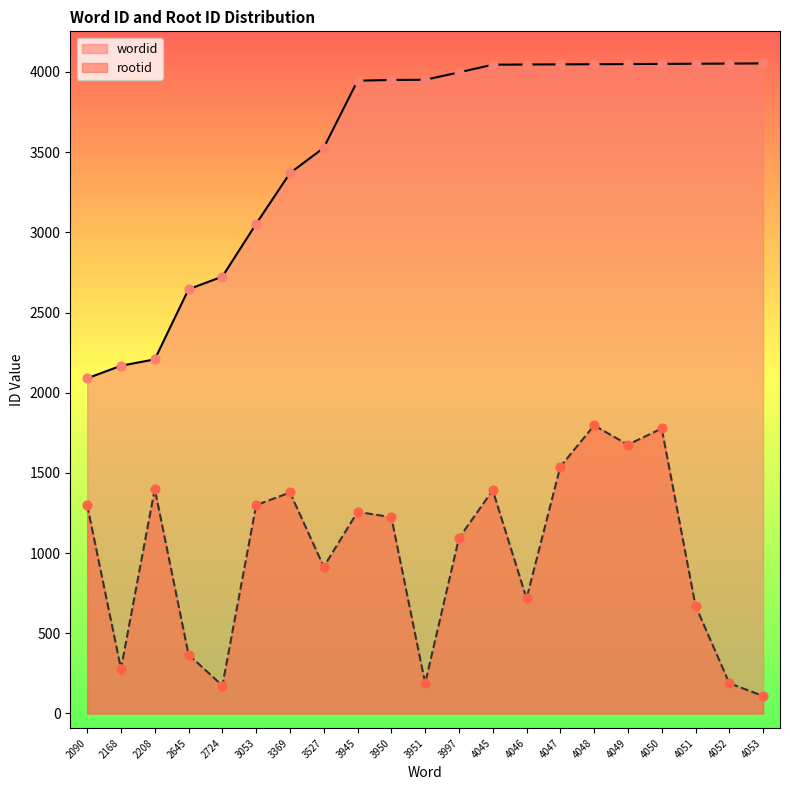

Which series reaches the minimum Y coordinate?

rootid